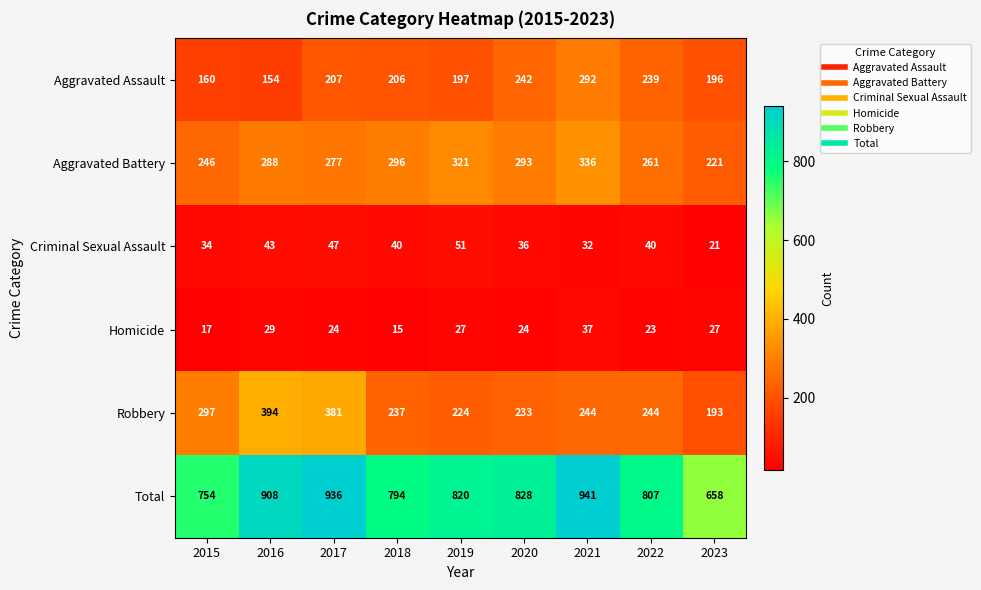

At 2021, list the series in order from smallest to largest.

Criminal Sexual Assault, Homicide, Robbery, Aggravated Assault, Aggravated Battery, Total